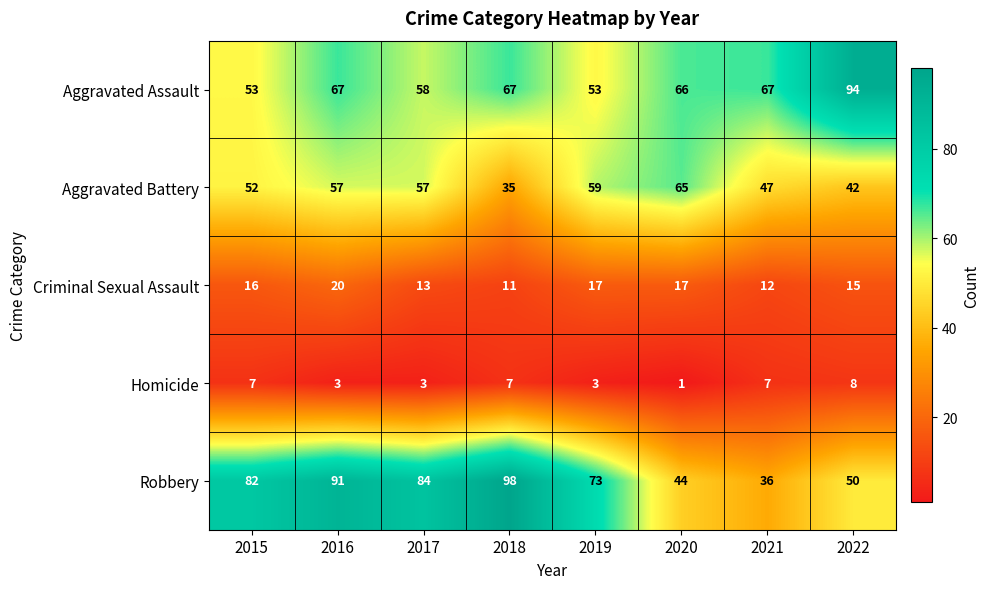

At which category is the sum across all series the highest?

2016